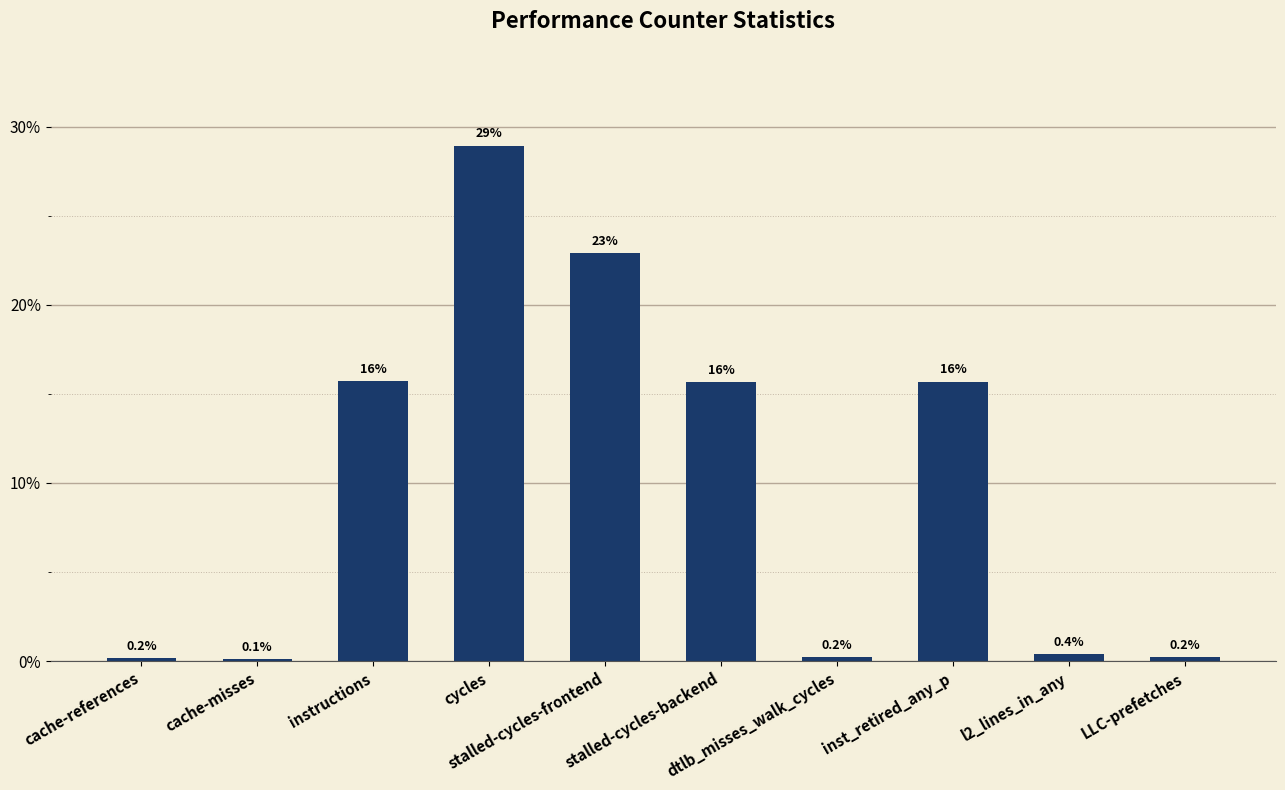

What is the maximum value shown in the chart?

28.9